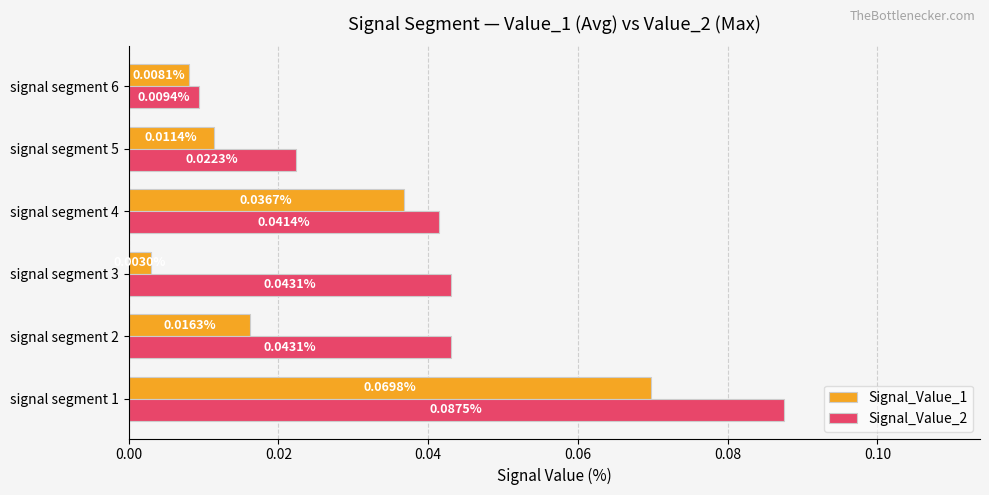

At which category is the sum across all series the highest?

signal segment 1